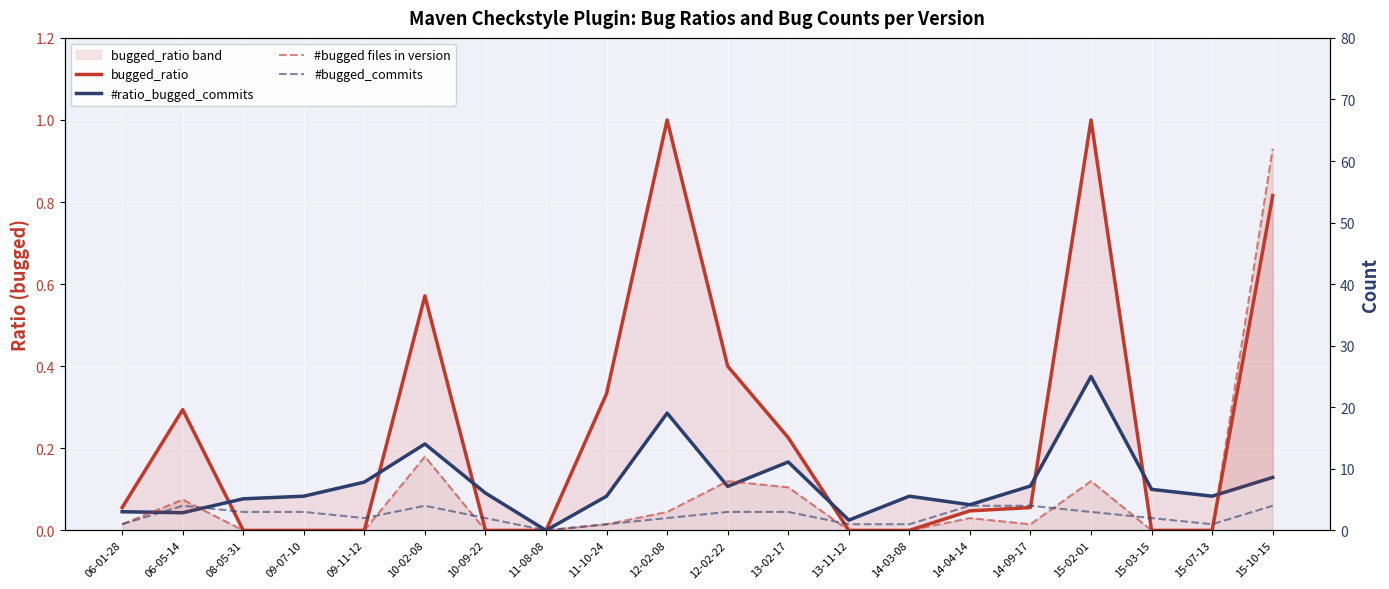

The value of bugged_ratio at 13-11-12 is -0.5. True or false?

False